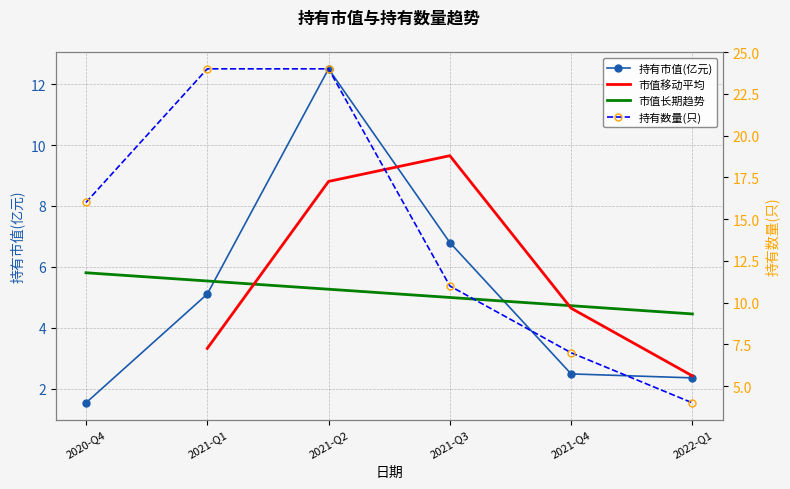

Is the value of 持有数量(只) at 2021-Q3 greater than the value of 持有市值(亿元) at 2022-Q1?

Yes